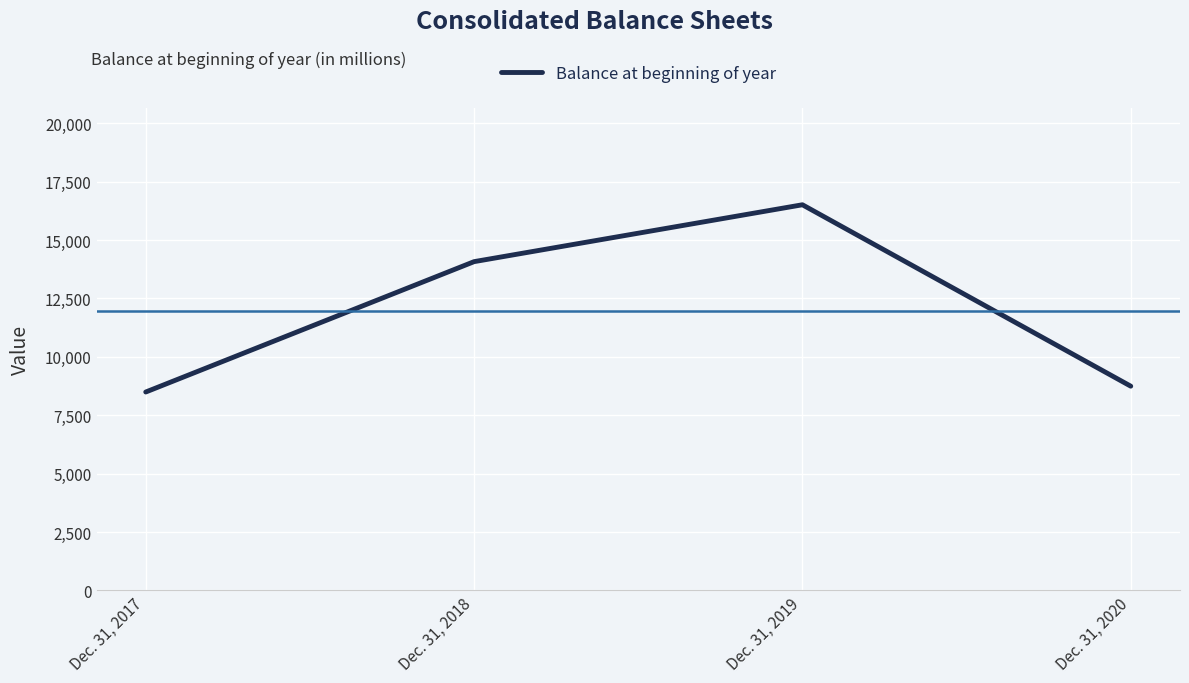

True or false: the data shows 16511 at Dec. 31, 2019.

True